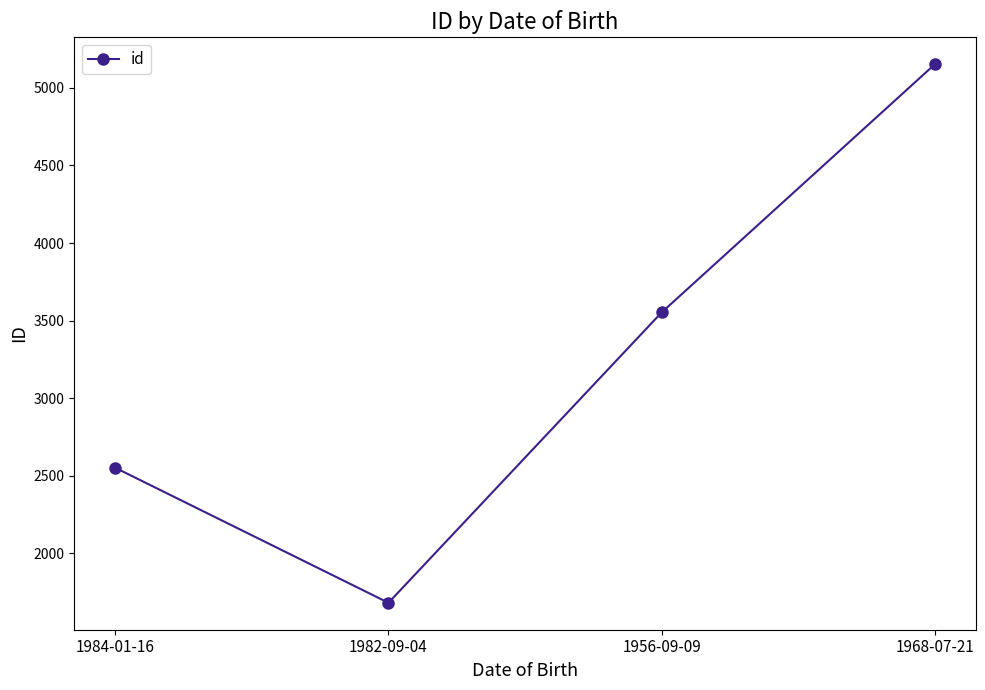

Is it true that the value at 1956-09-09 is 3553?

True